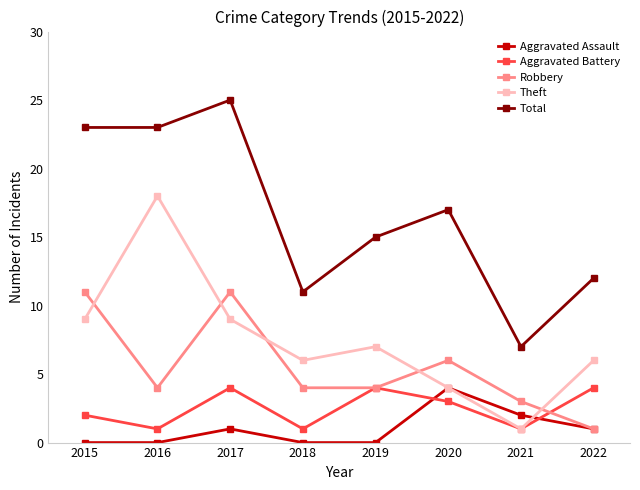

What is the value of the Total point at the 5th from the left?

15